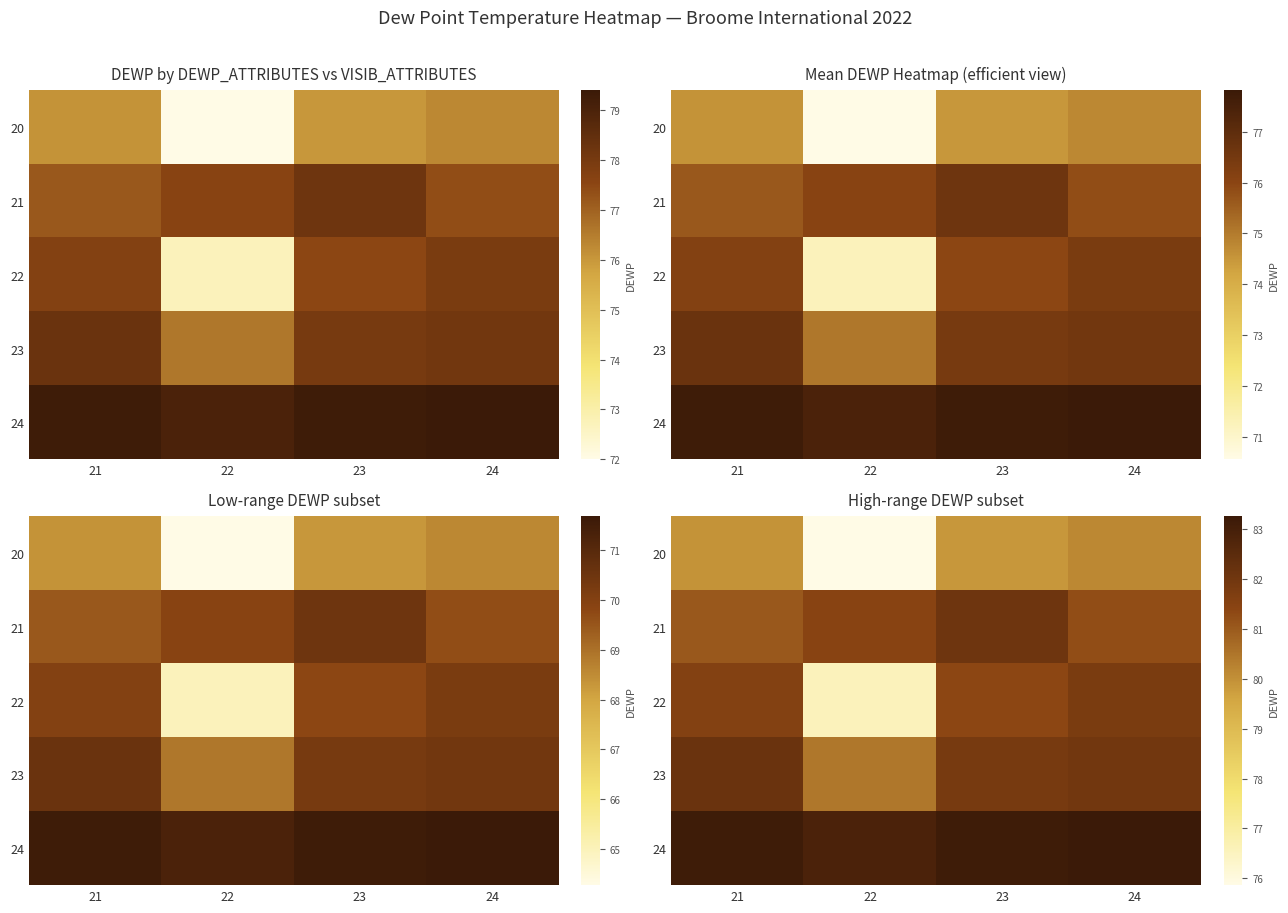

What is the difference between the maximum and minimum values in the 24 series?

0.4